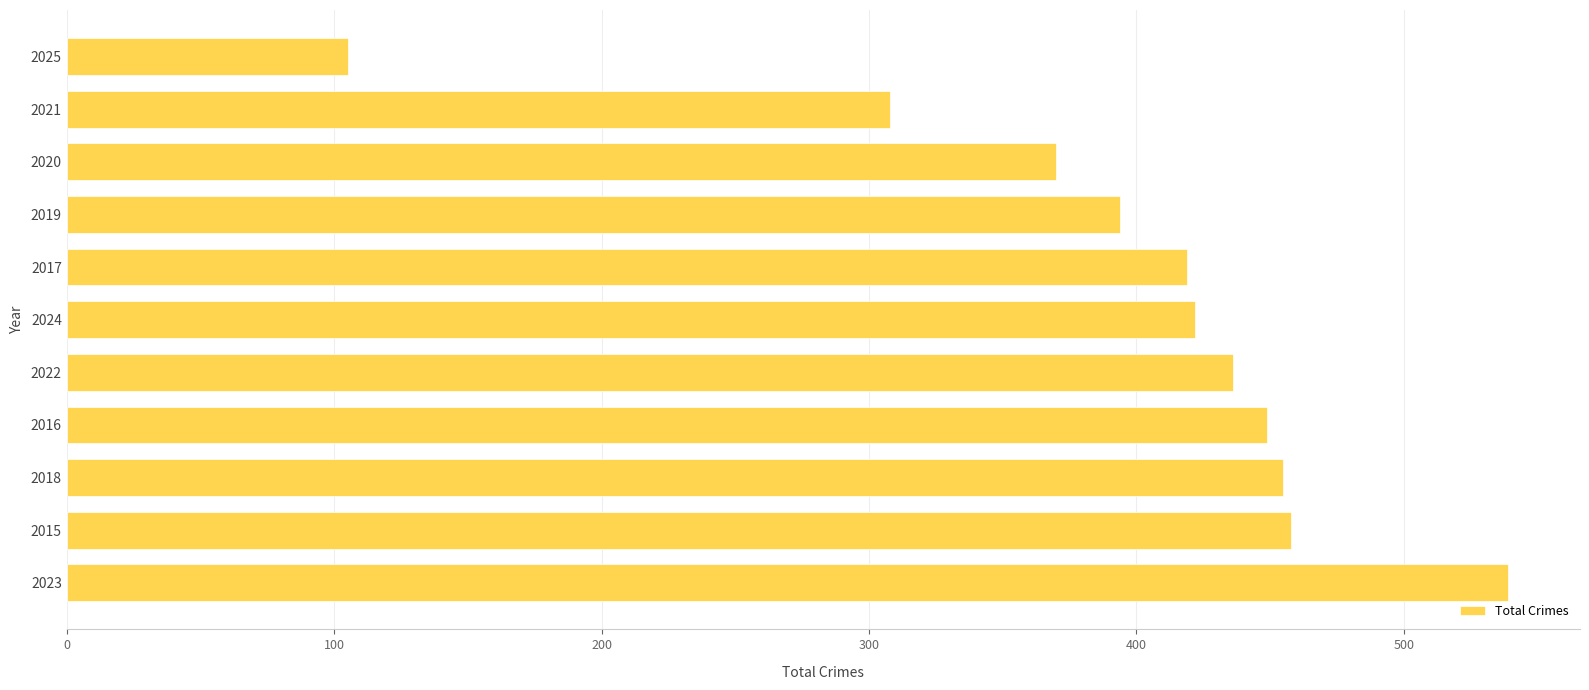

What is the minimum value shown in the chart?

105